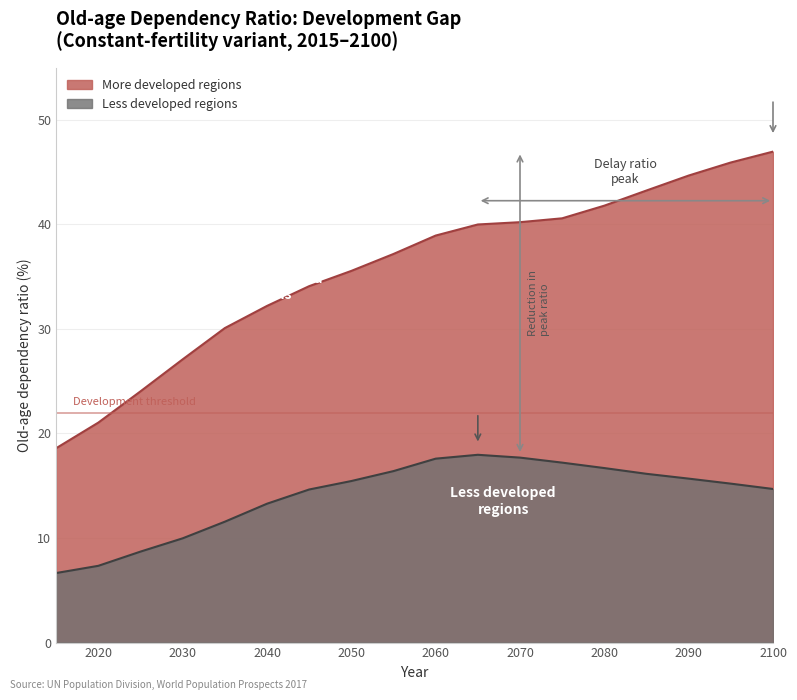

Is it true that More developed regions equals 34.1 at 2045?

True